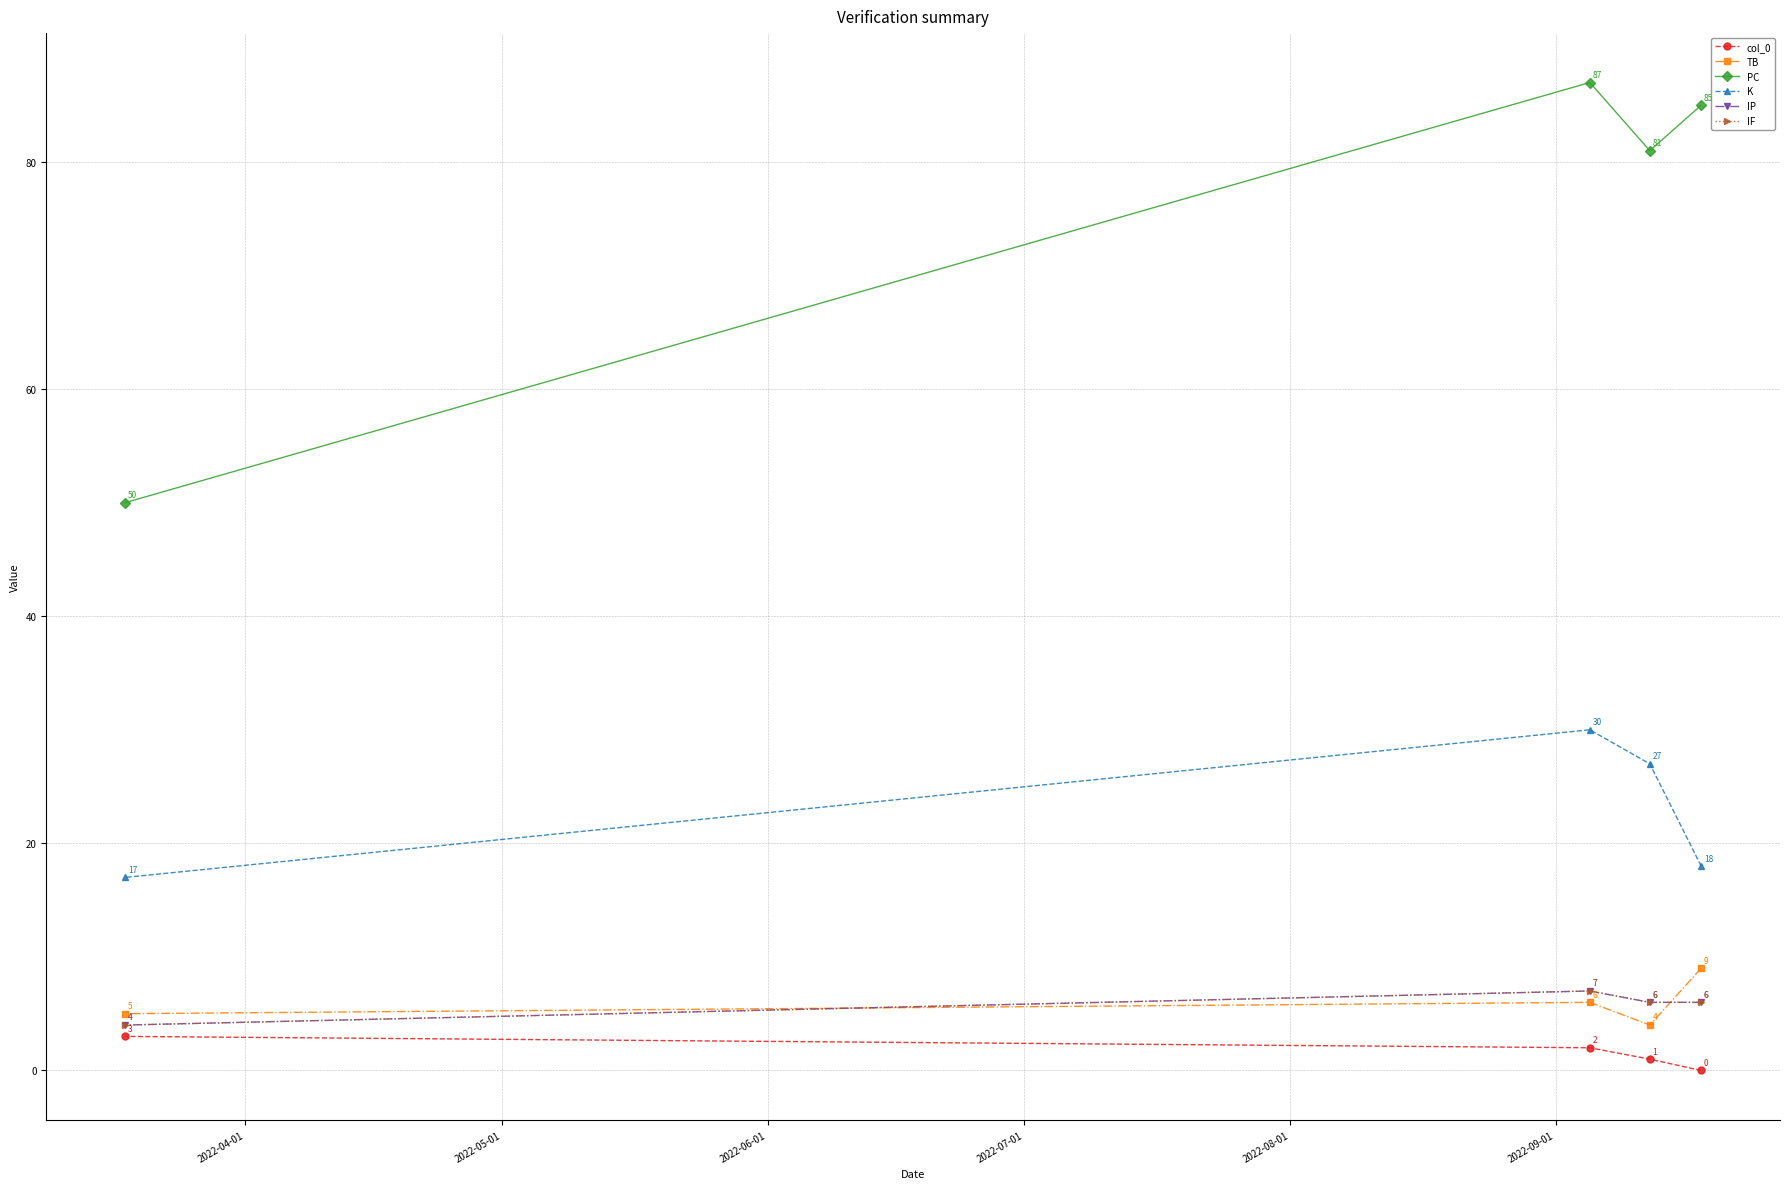

How many lines are shown in the chart?

6